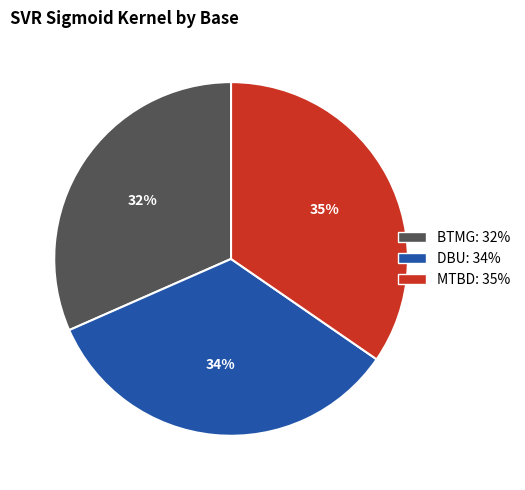

Does any single category account for the majority?

No